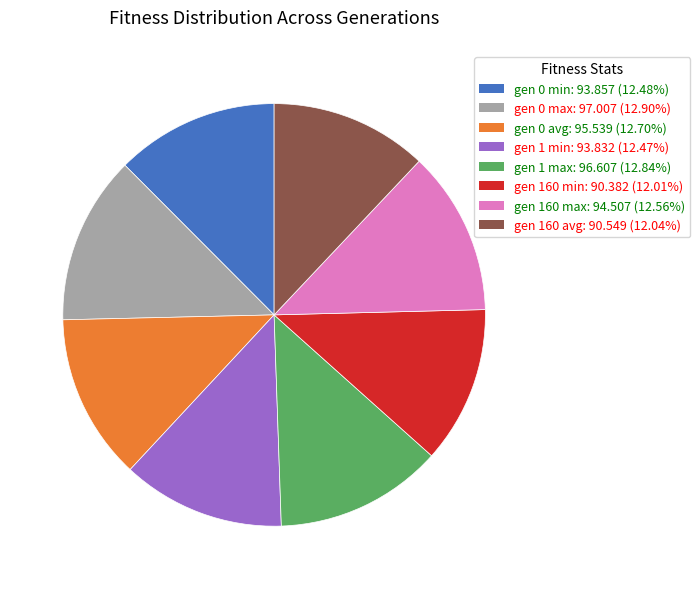

Is the sum of gen 0 min and gen 160 min greater than half?

No